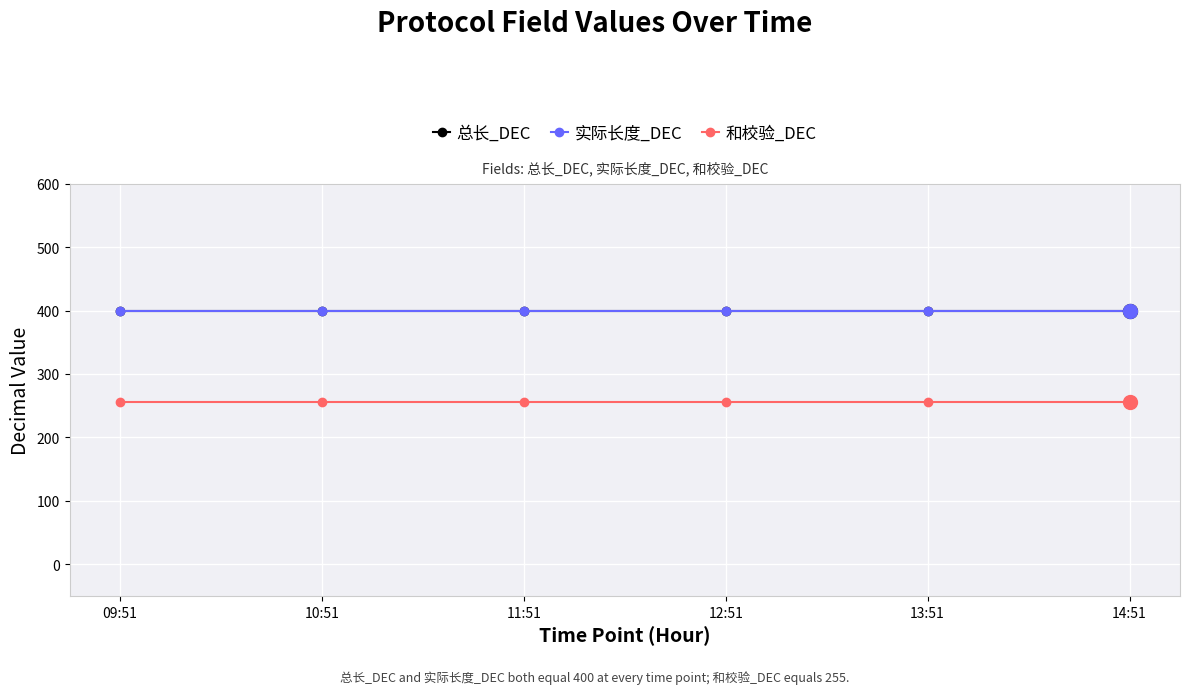

True or false: 实际长度_DEC and 和校验_DEC intersect in this chart.

False